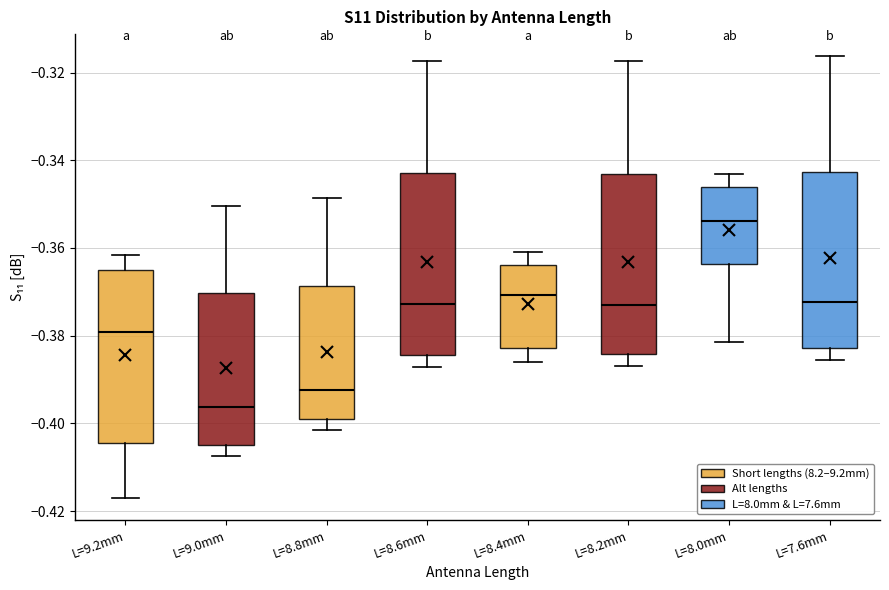

Which box has the highest median line?

L=8.0mm